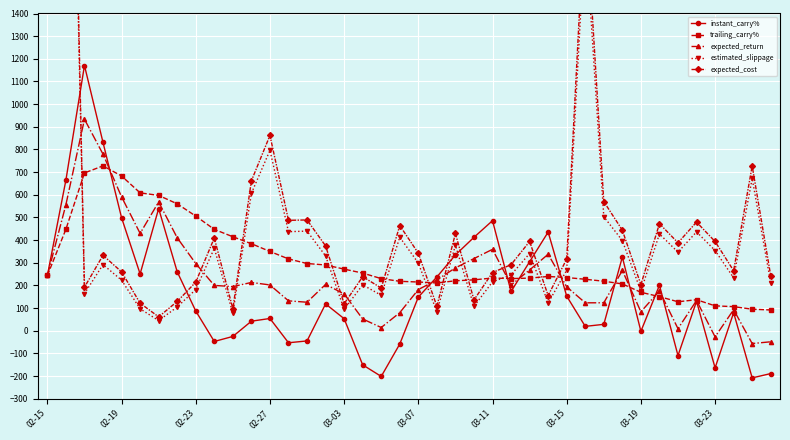

What is the maximum value for estimated_slippage?

3824.8